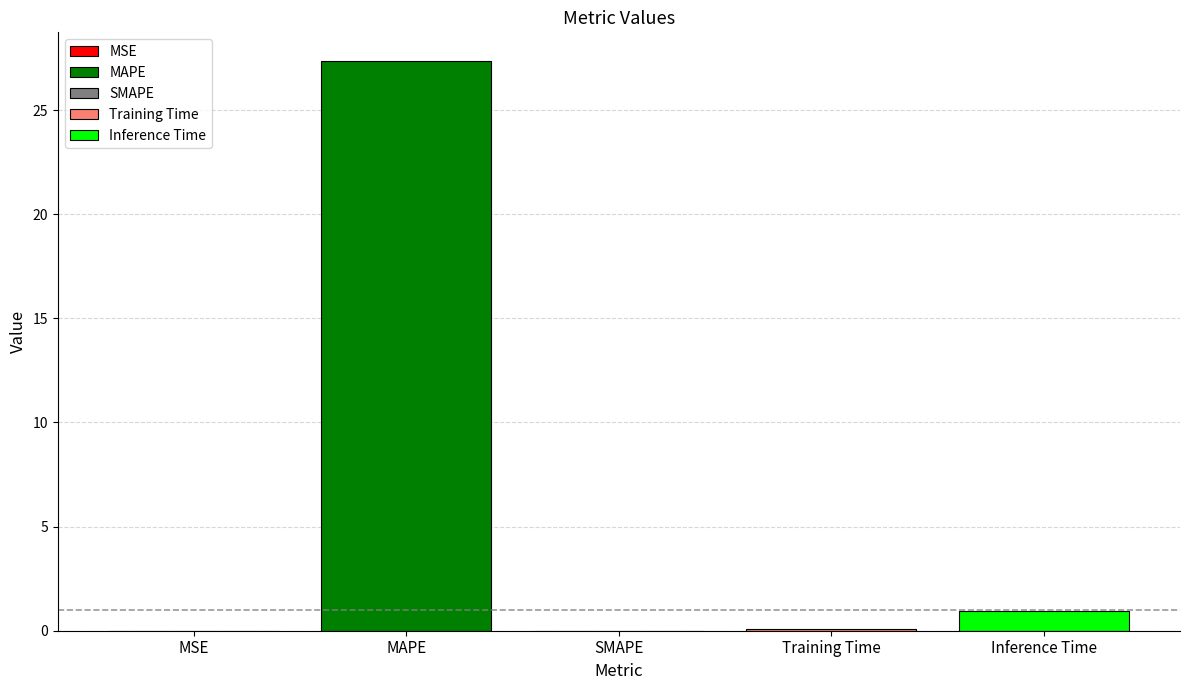

What is the maximum value shown in the chart?

27.4